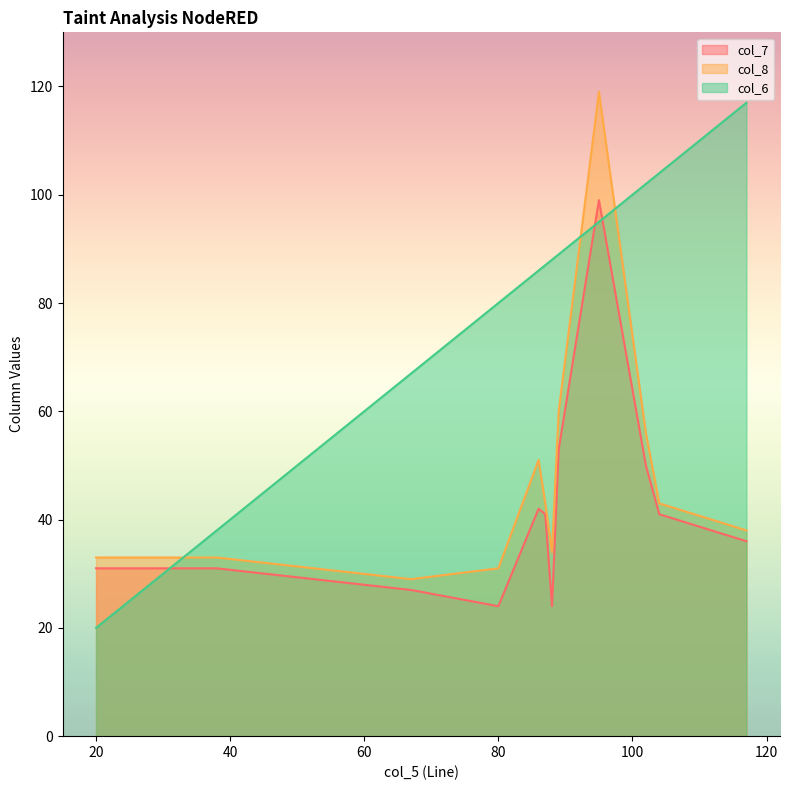

What is the smallest value displayed?

20